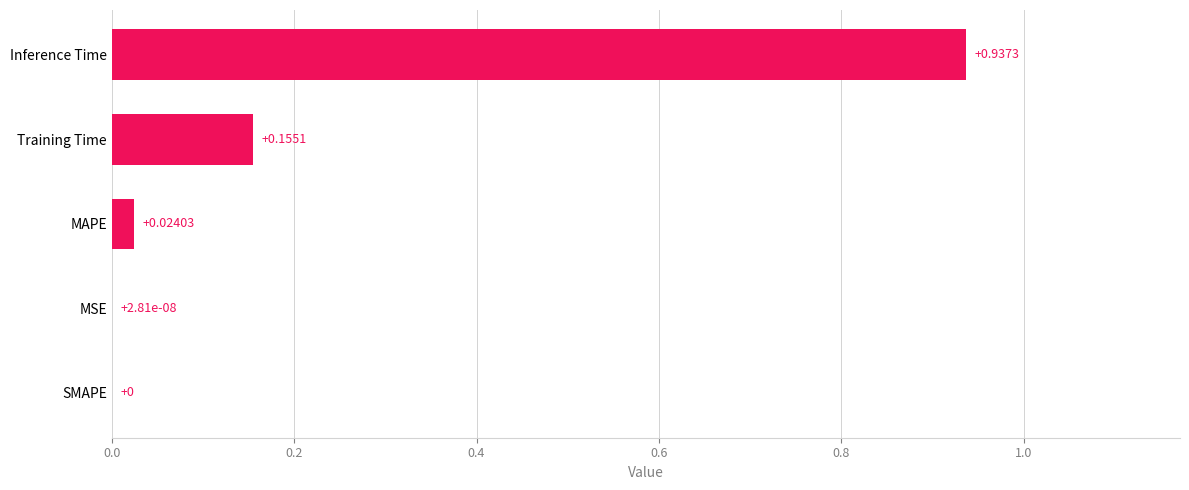

What is the change in value from MSE to Training Time?

+0.2